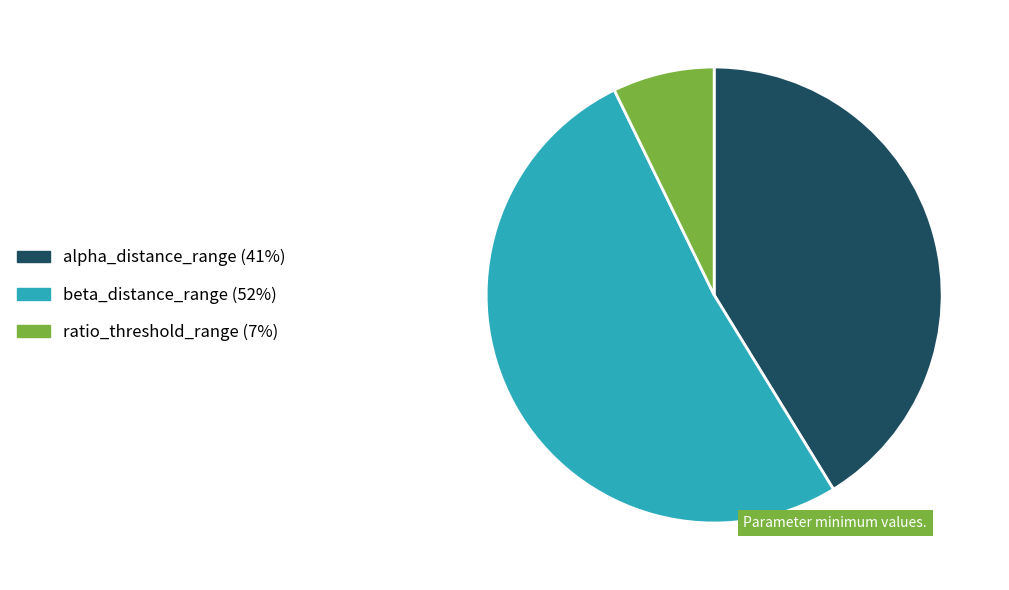

Is there a majority slice in this chart?

Yes